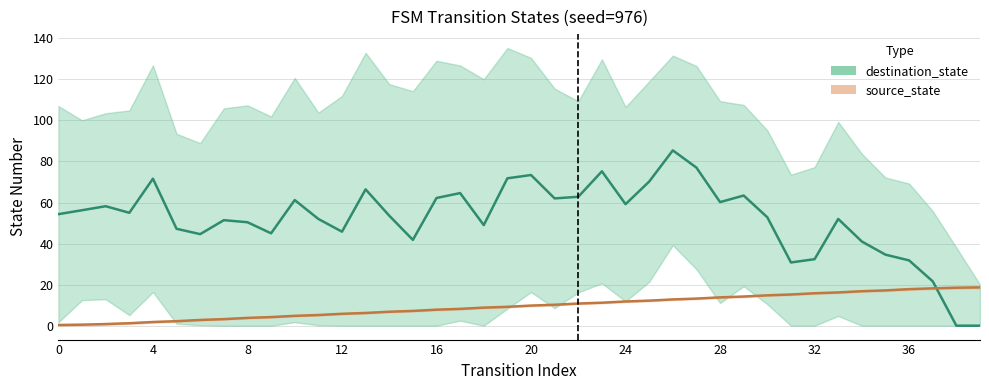

What is the sum of the values at 23 and 20?

21.0